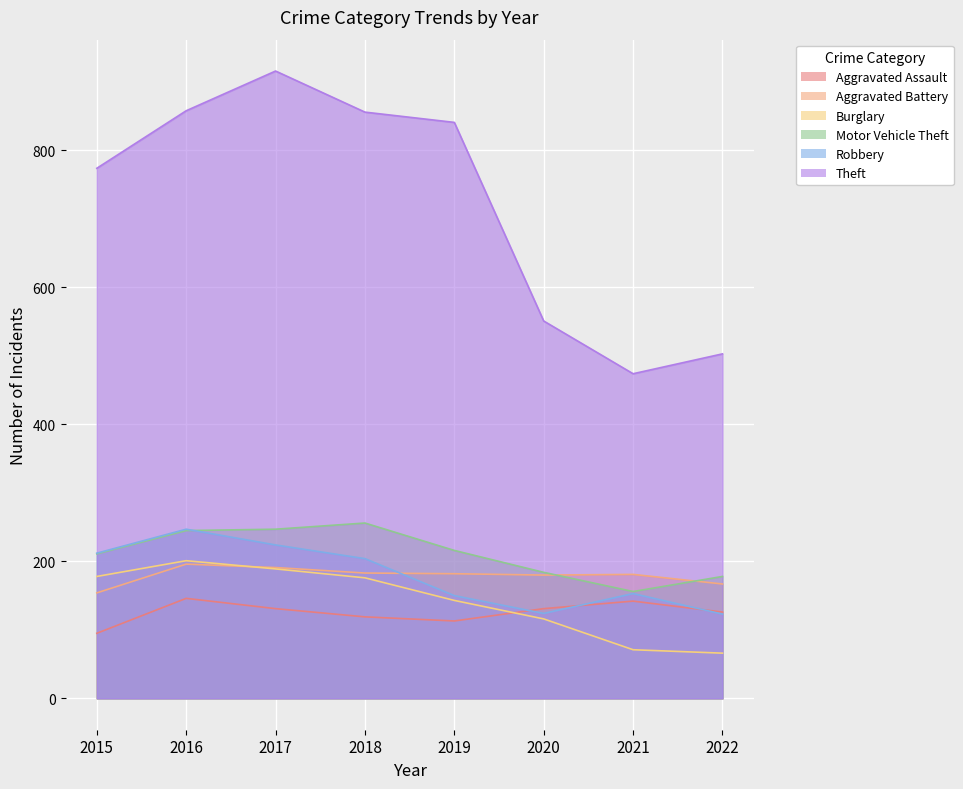

What are all the series names shown in the legend?

Aggravated Assault, Aggravated Battery, Burglary, Motor Vehicle Theft, Robbery, Theft